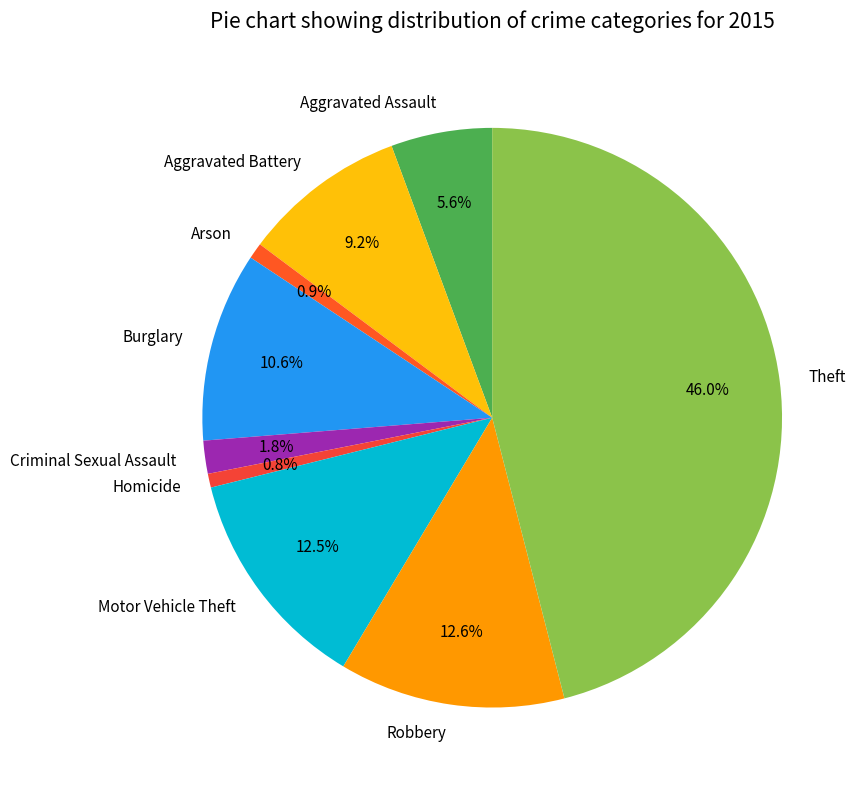

Is the sum of Theft and Motor Vehicle Theft greater than half?

Yes